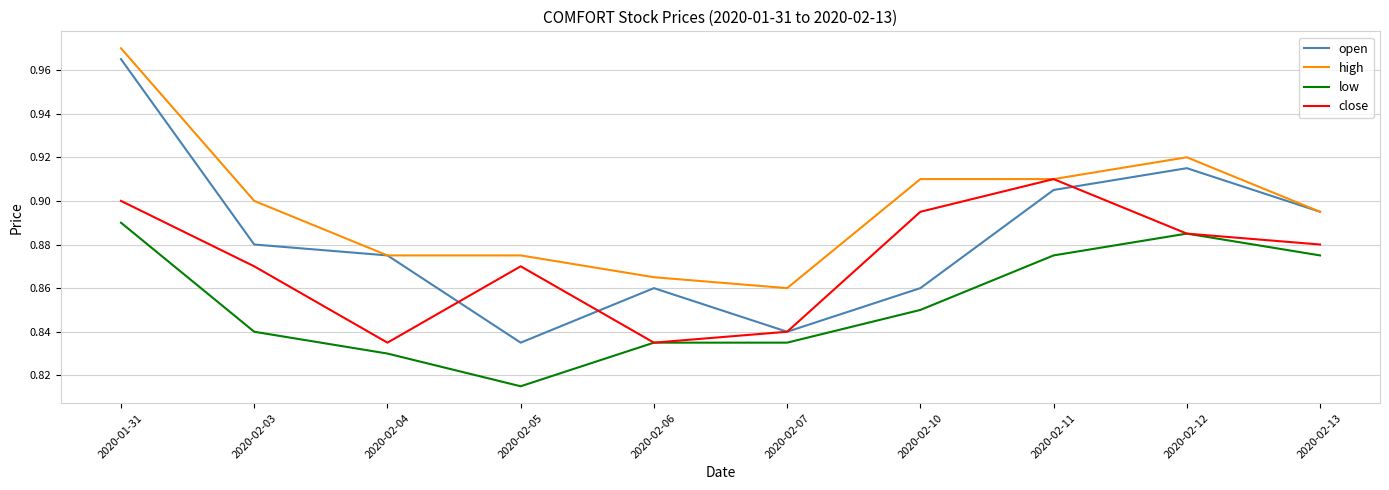

What are all the series names shown in the legend?

open, high, low, close